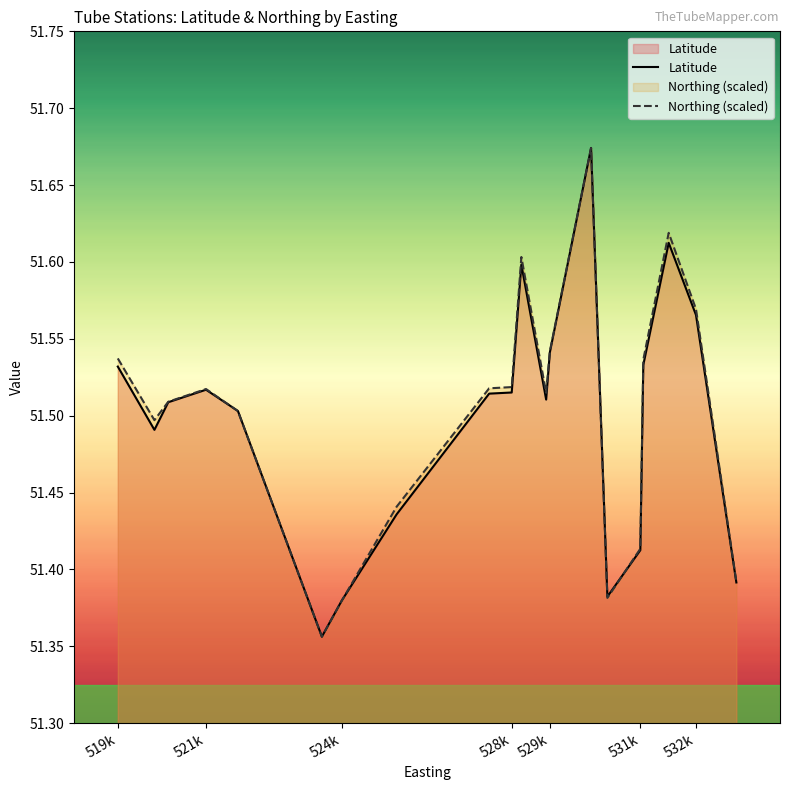

Does the chart display data point markers on the line(s)?

No